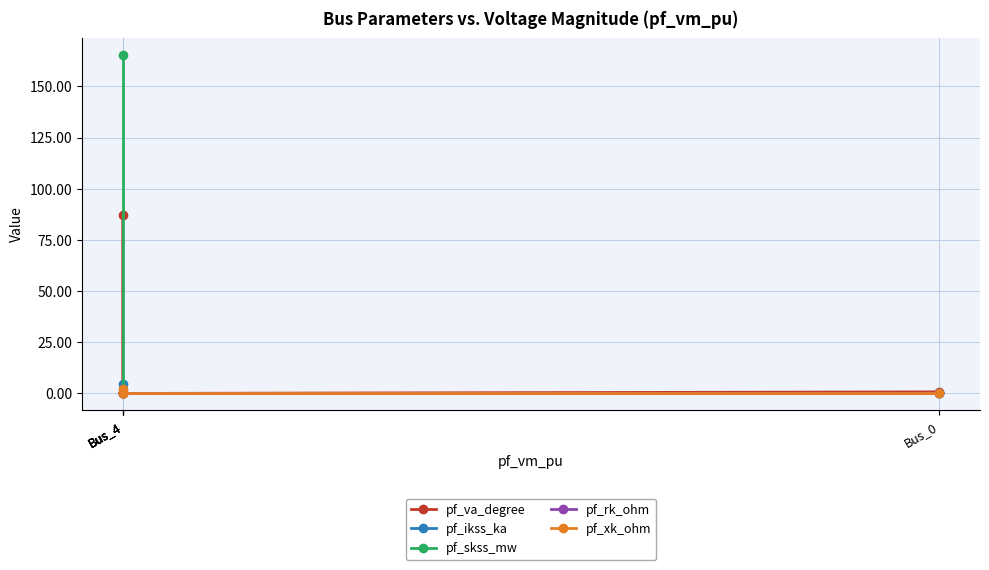

Which has a higher value, Bus_4 or Bus_0?

Bus_0